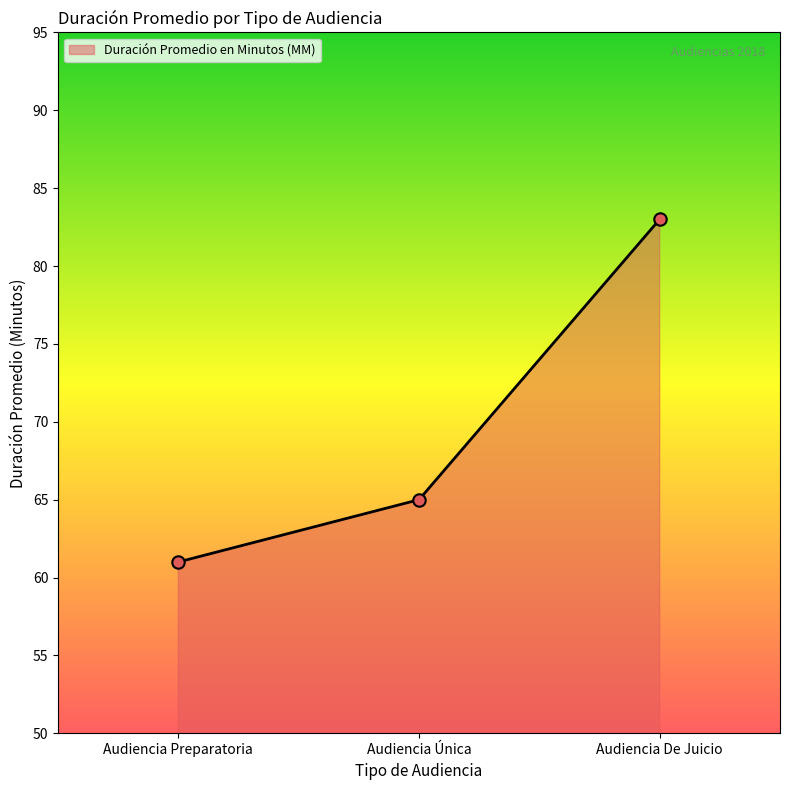

What is the change in value from Audiencia Preparatoria to Audiencia Única?

+4